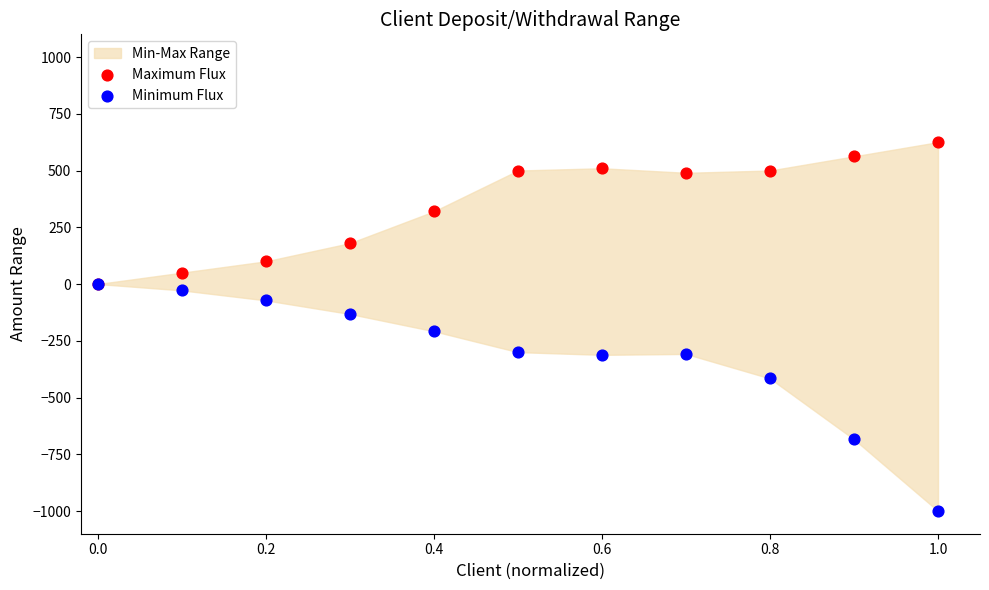

In the Minimum Flux series, what Y value is closest to -500?

-416.0